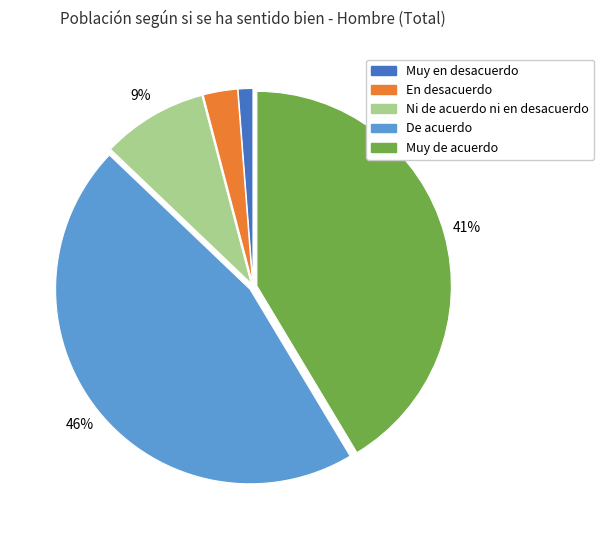

Count the number of slices in the pie.

5